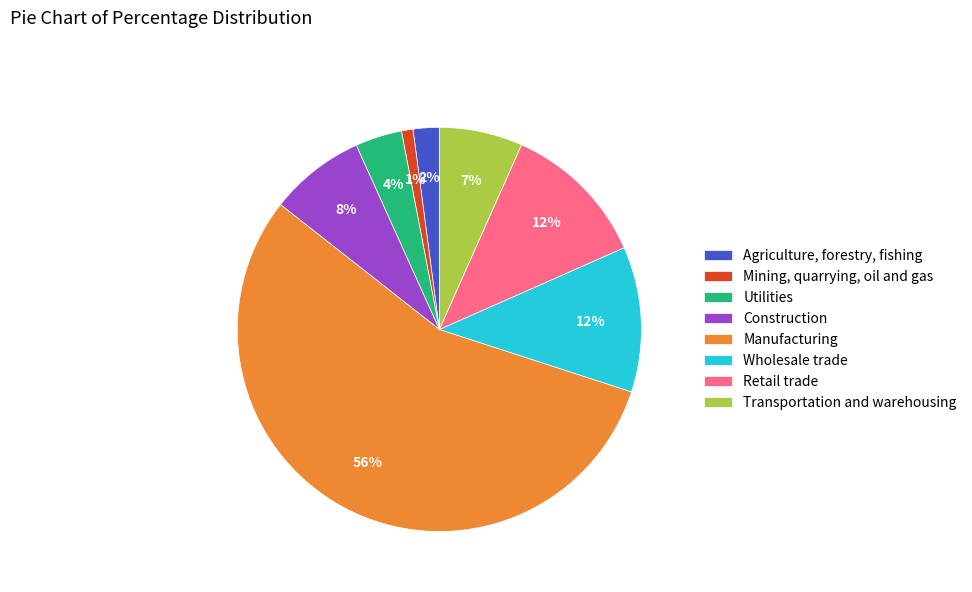

What is the majority slice?

Manufacturing